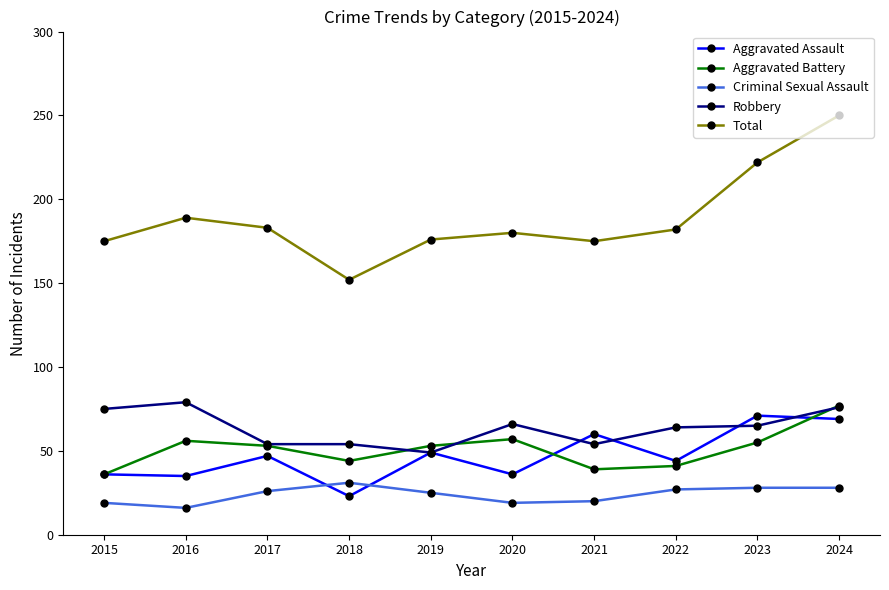

What is the sum of all Robbery values?

636